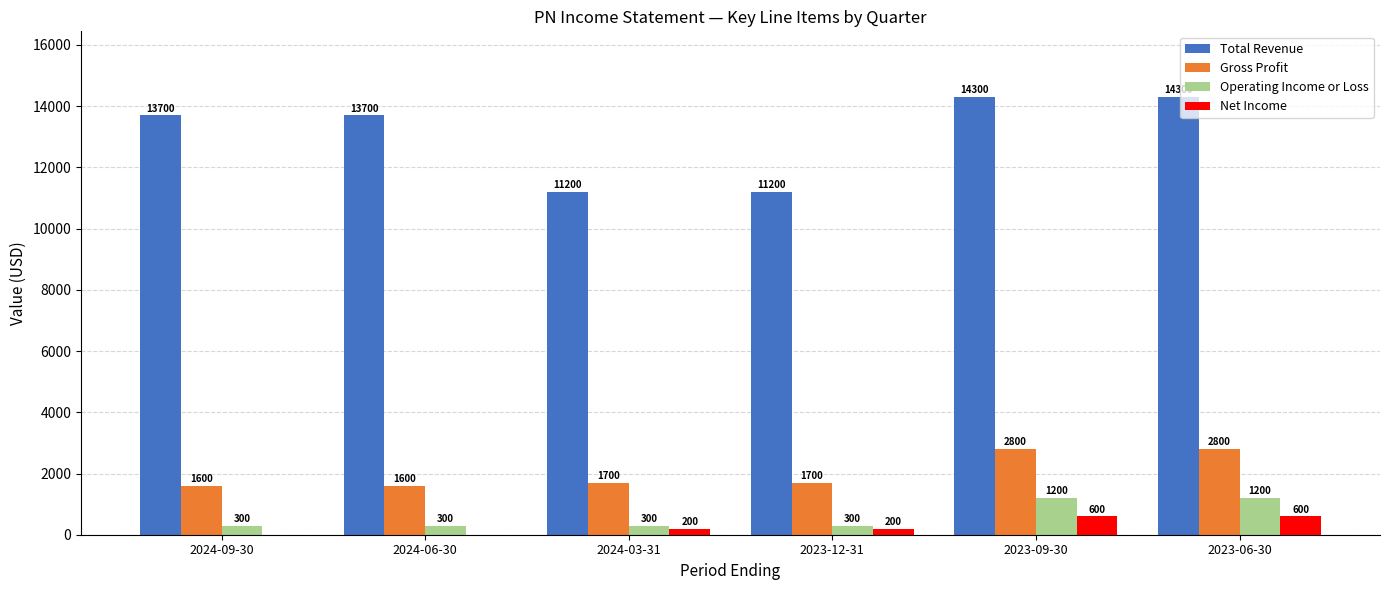

What is the sum of the Operating Income or Loss values at 2024-09-30 and 2024-06-30?

600